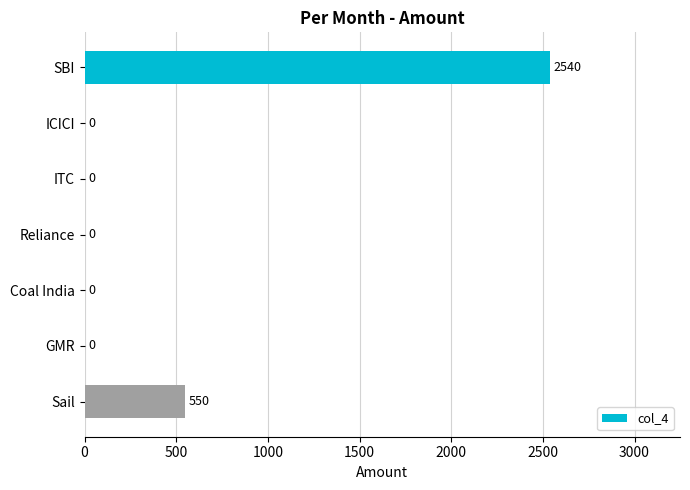

Reading bottom to top, list all the values displayed in this chart.

Sail=550	GMR=0	Coal India=0	Reliance=0	ITC=0	ICICI=0	SBI=2540